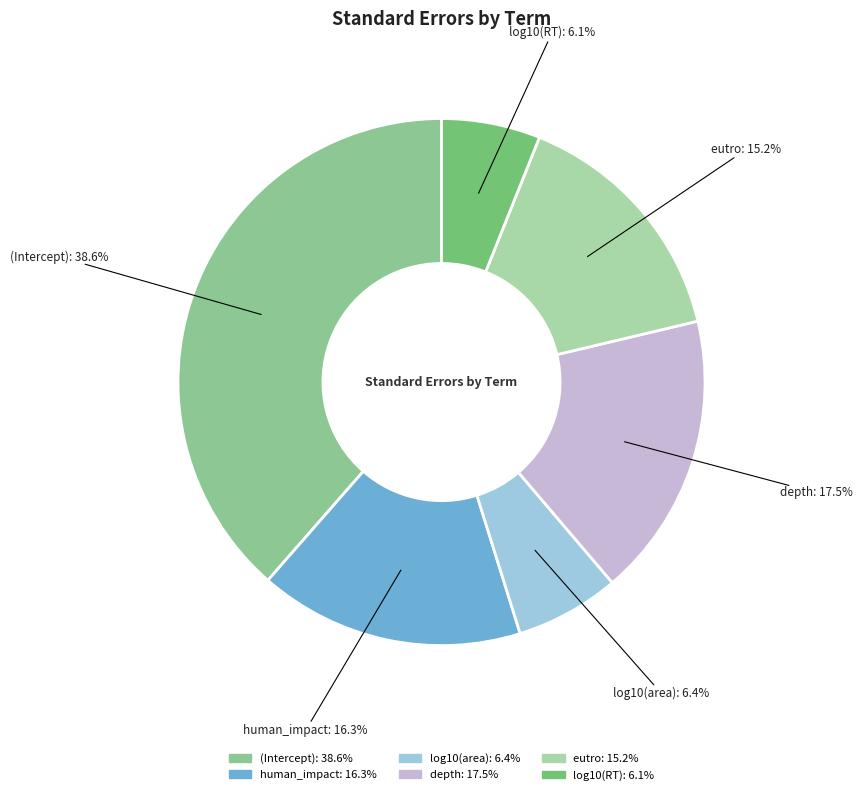

Is there any slice that represents more than half of the pie?

No